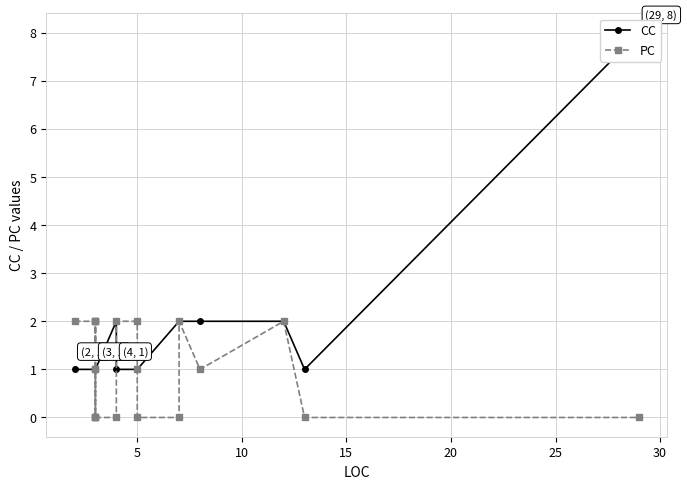

Which series has the largest range (max minus min)?

CC